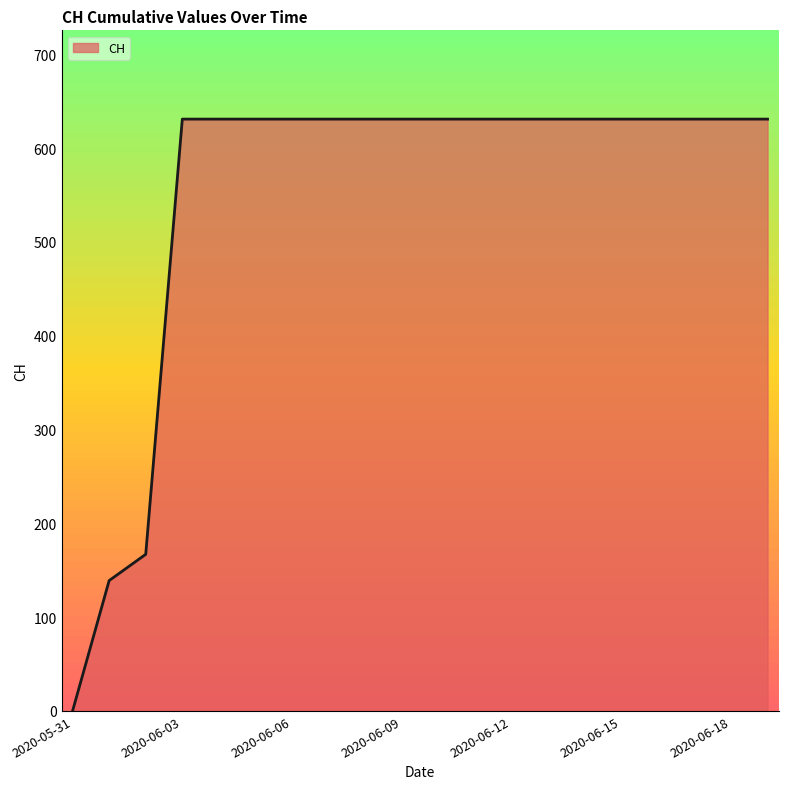

What is the difference between the maximum and minimum values?

631